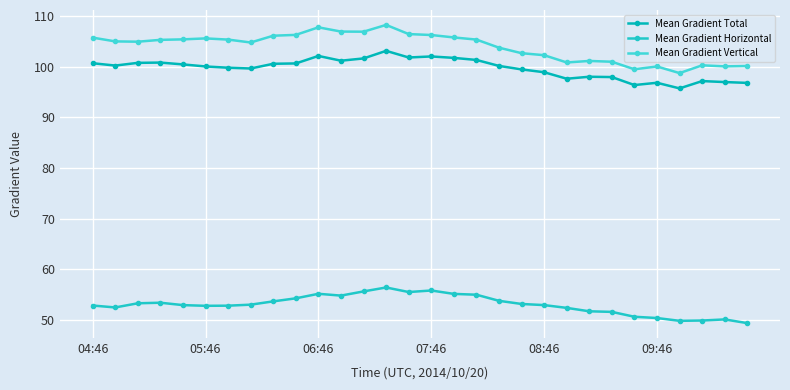

In Mean Gradient Horizontal, how many points are higher than both neighbors (excluding endpoints)?

5